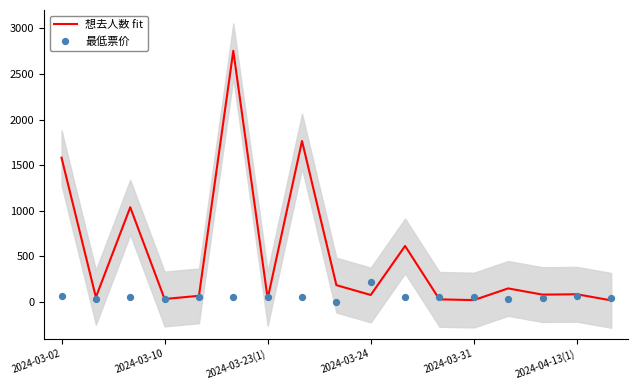

Is the value of 想去人数 fit at 13 greater than the value of 最低票价 at 11?

Yes